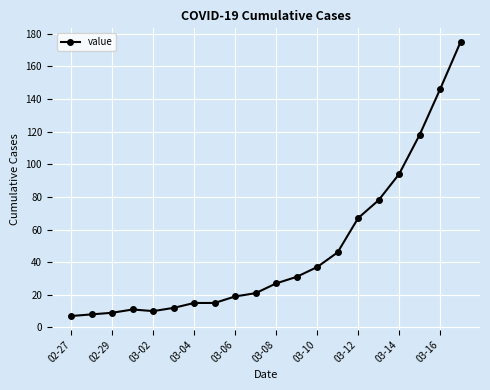

Is this an area chart (filled region under the line)?

No